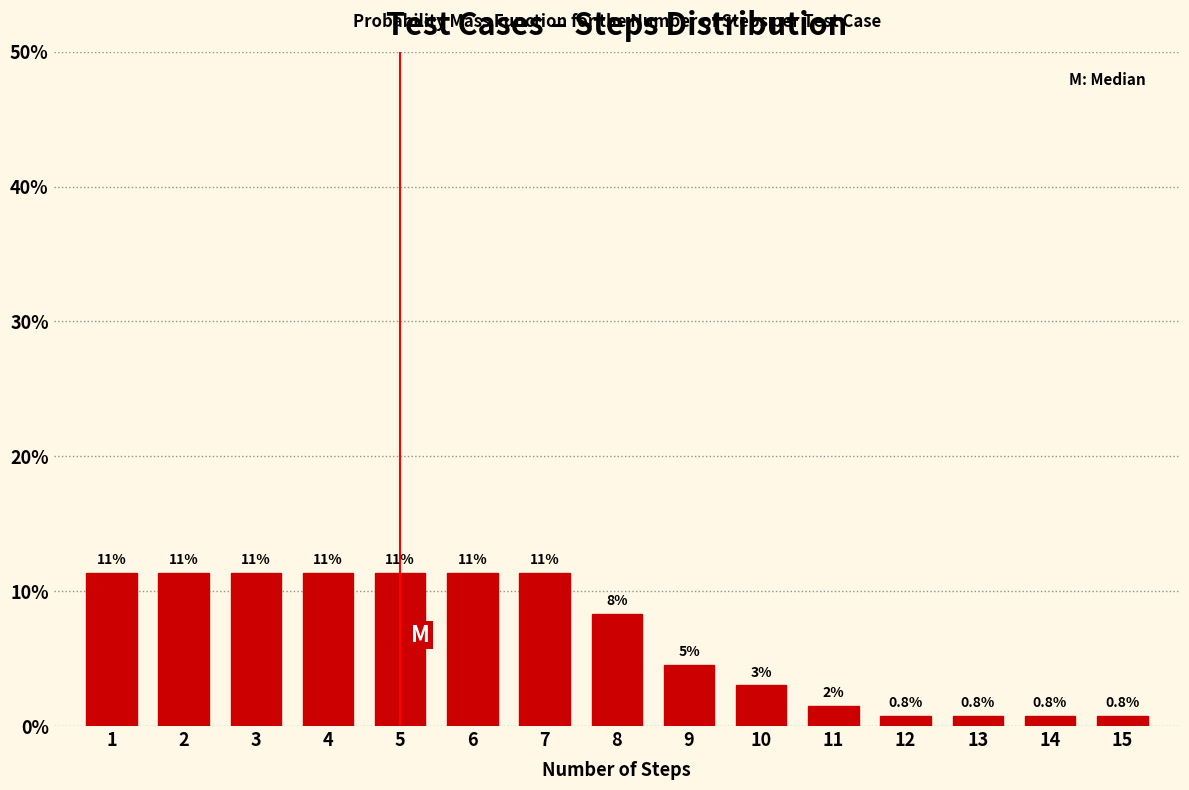

How many bars are there in total?

15